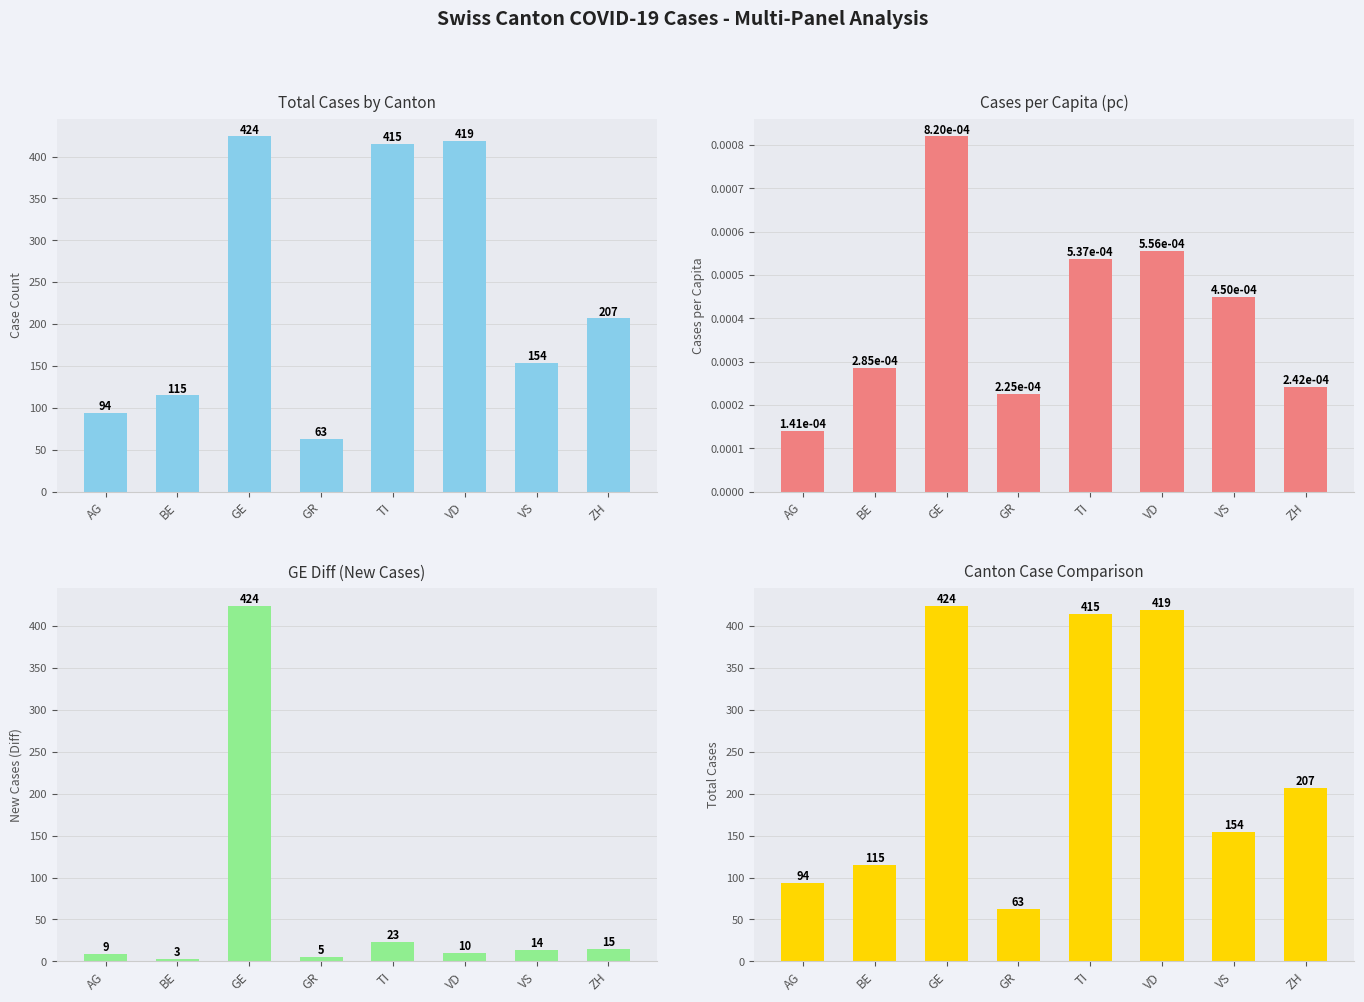

How many distinct data groups are displayed?

4